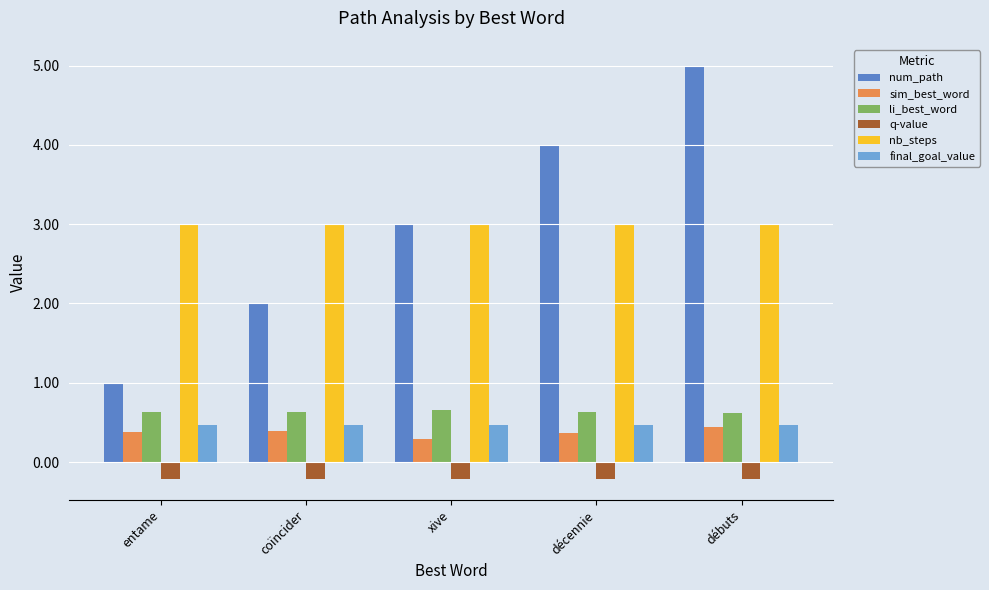

Which series has the widest spread of values?

num_path